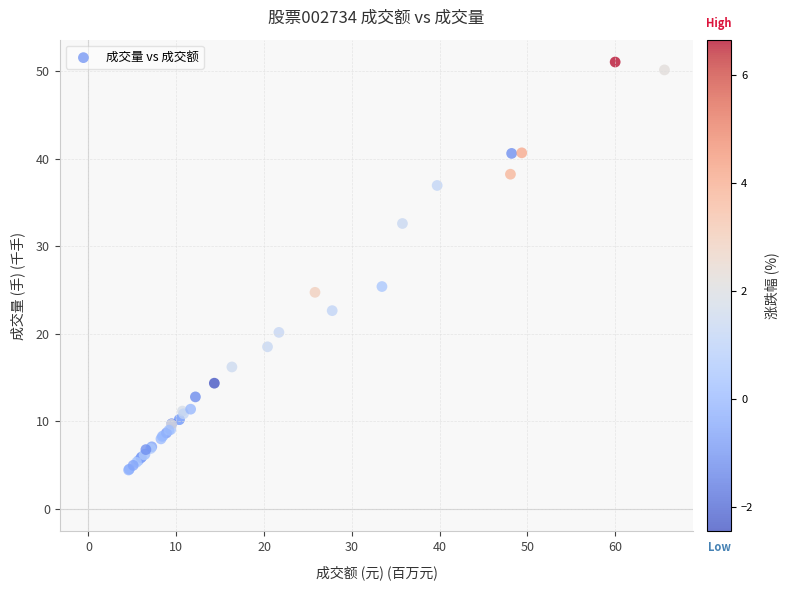

What Y value in the scatter plot is closest to 27?

25.4